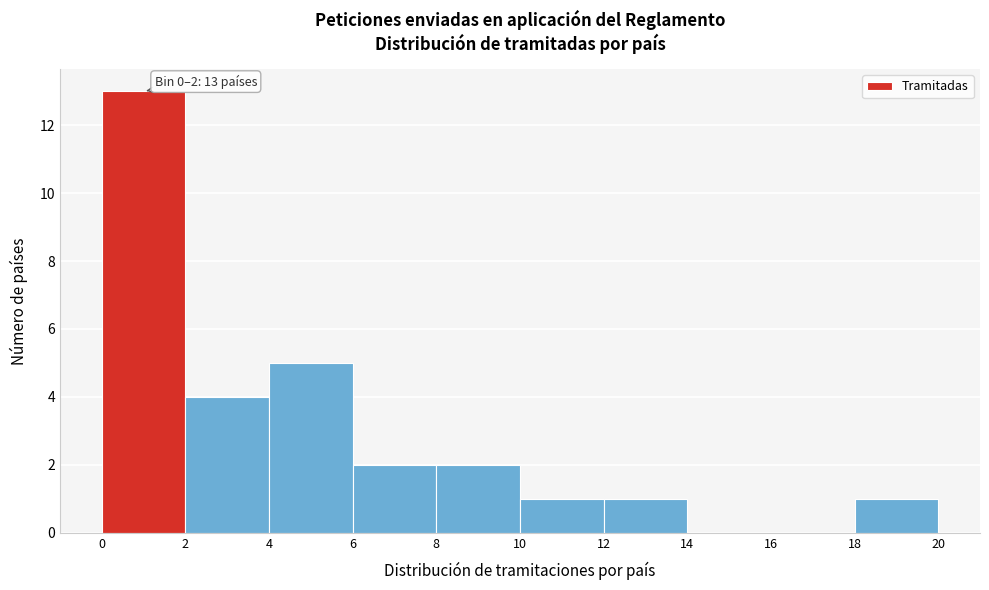

Over which range of the x-axis is the bar tallest?

0 to 2